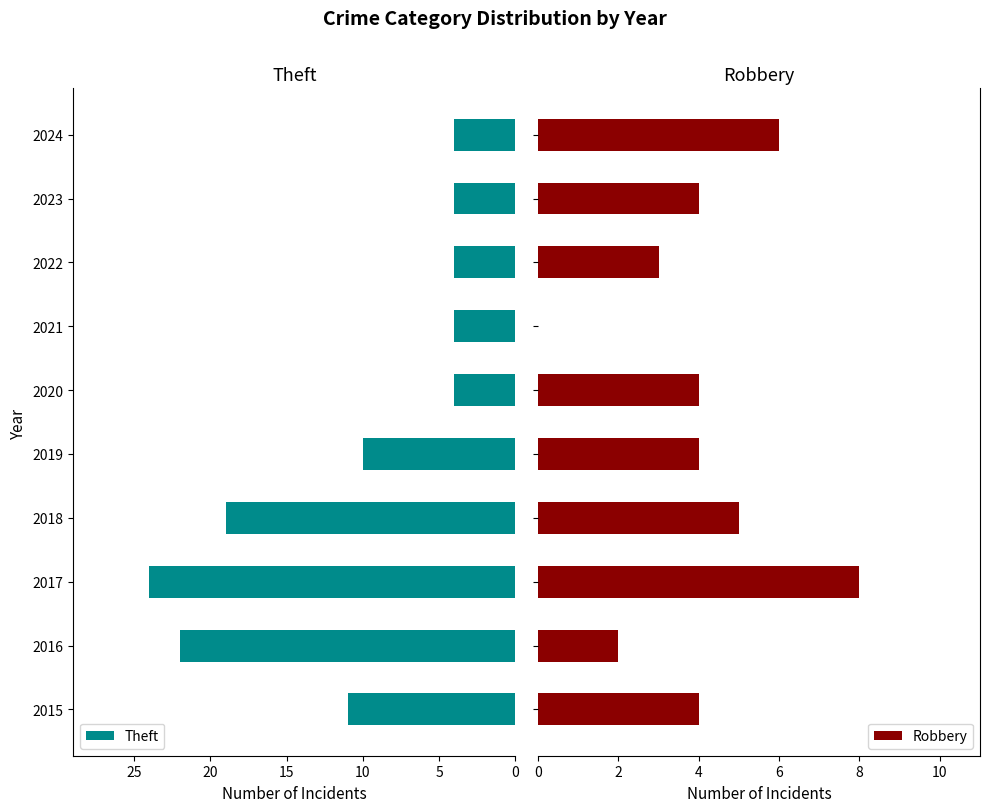

Rank the series by their maximum value, from highest to lowest.

Theft, Robbery